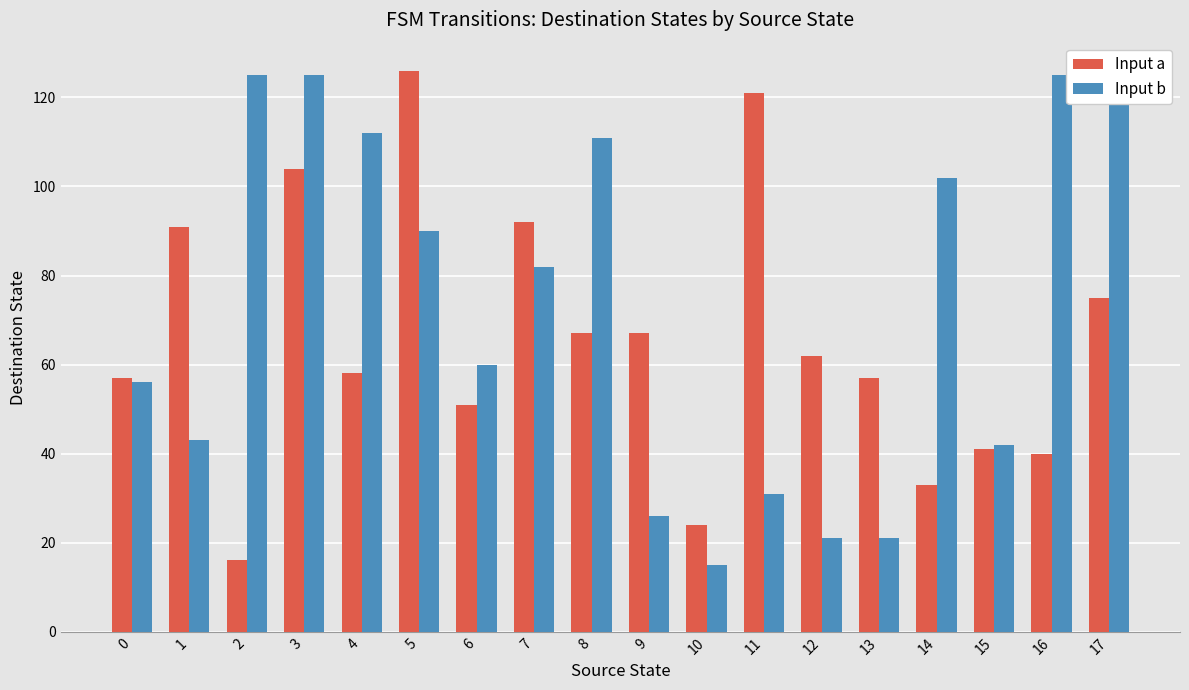

Is it true that Input b equals 82 at 7?

True